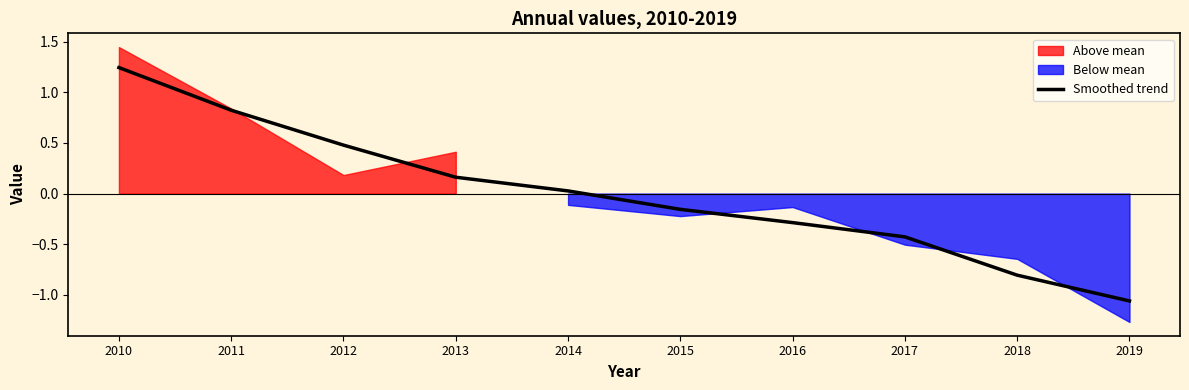

What is the difference between the second highest and minimum values?

1.9